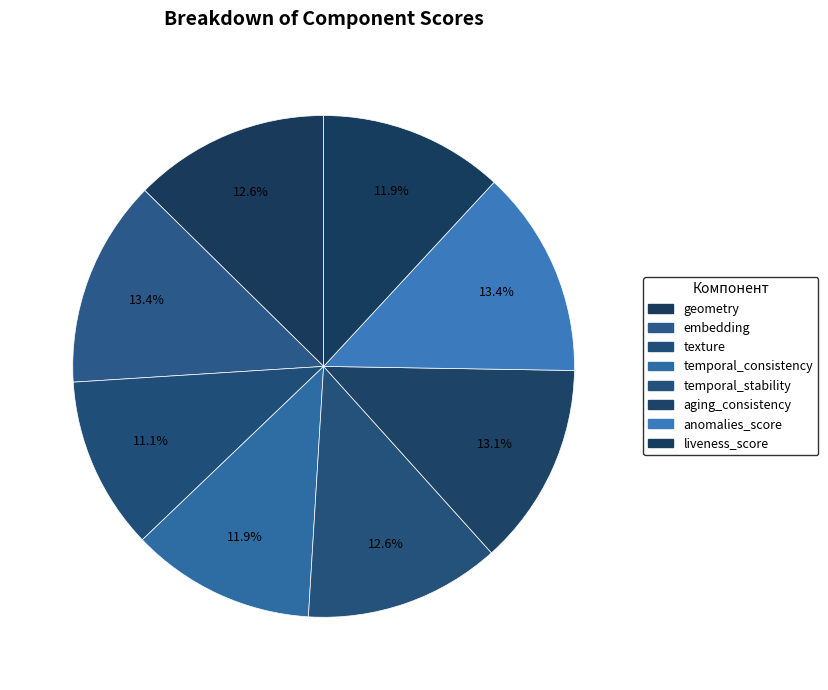

Is there any slice that represents more than half of the pie?

No